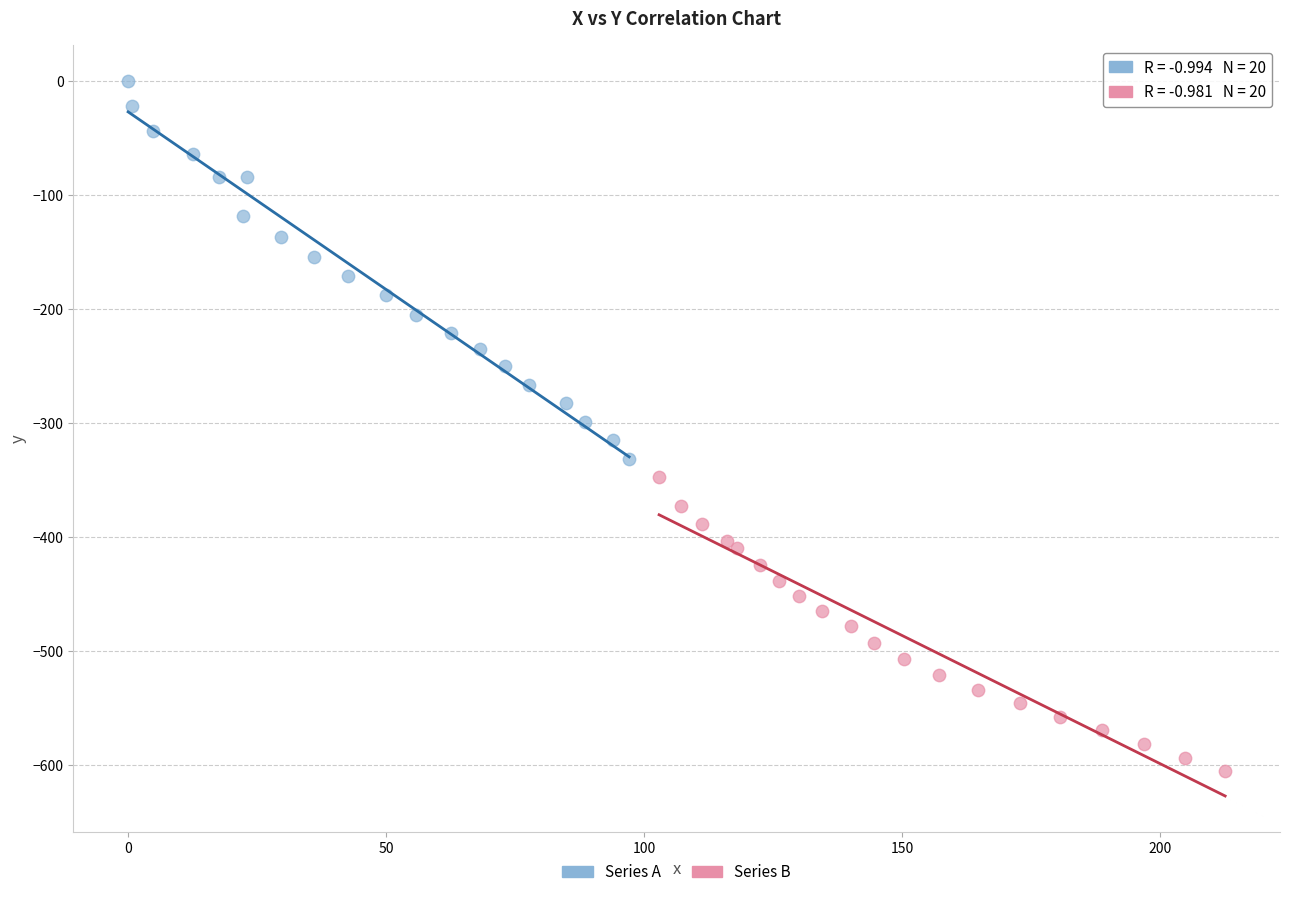

Which series contains the lowest Y value?

Series B